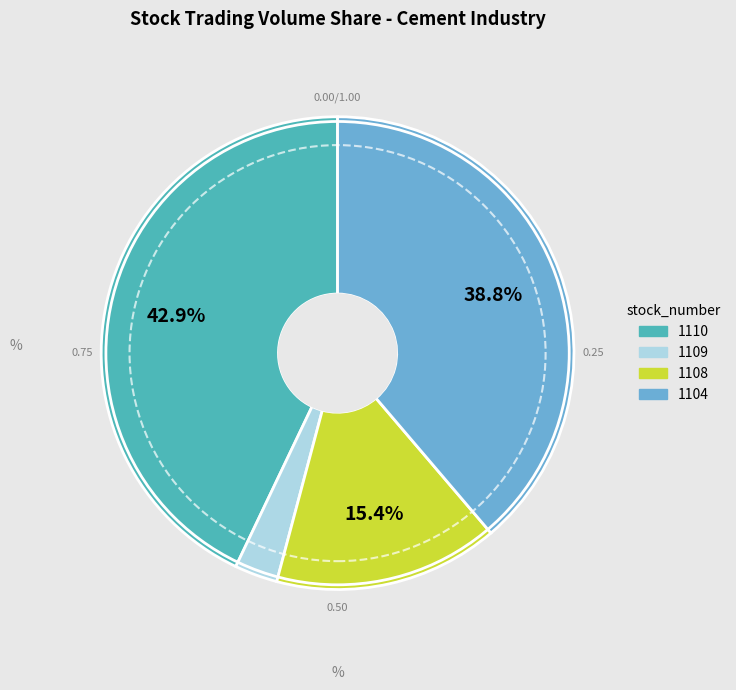

Between 1108 and 1104, which is larger?

1104